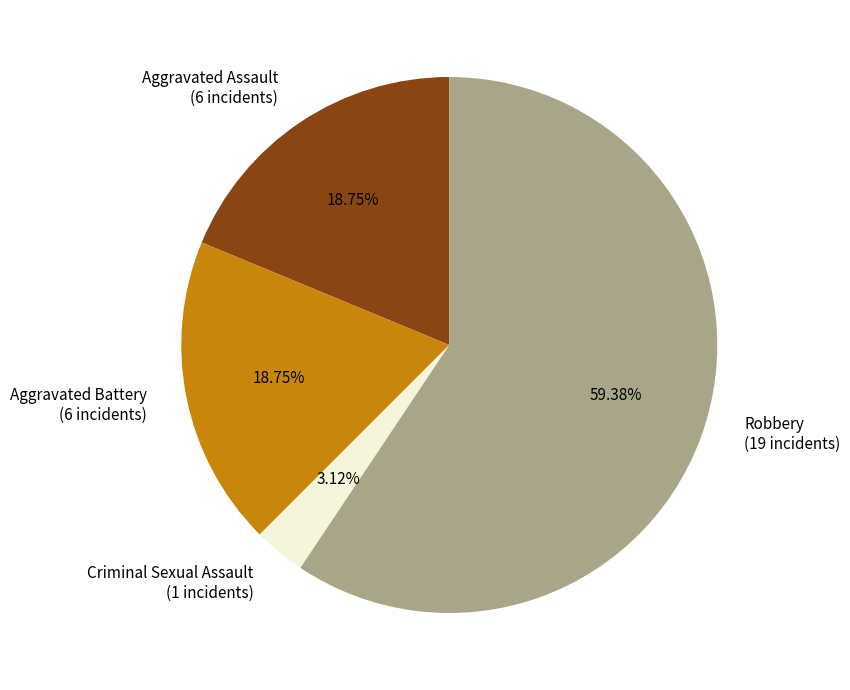

What percentage is the Robbery slice, to the nearest percent?

59%